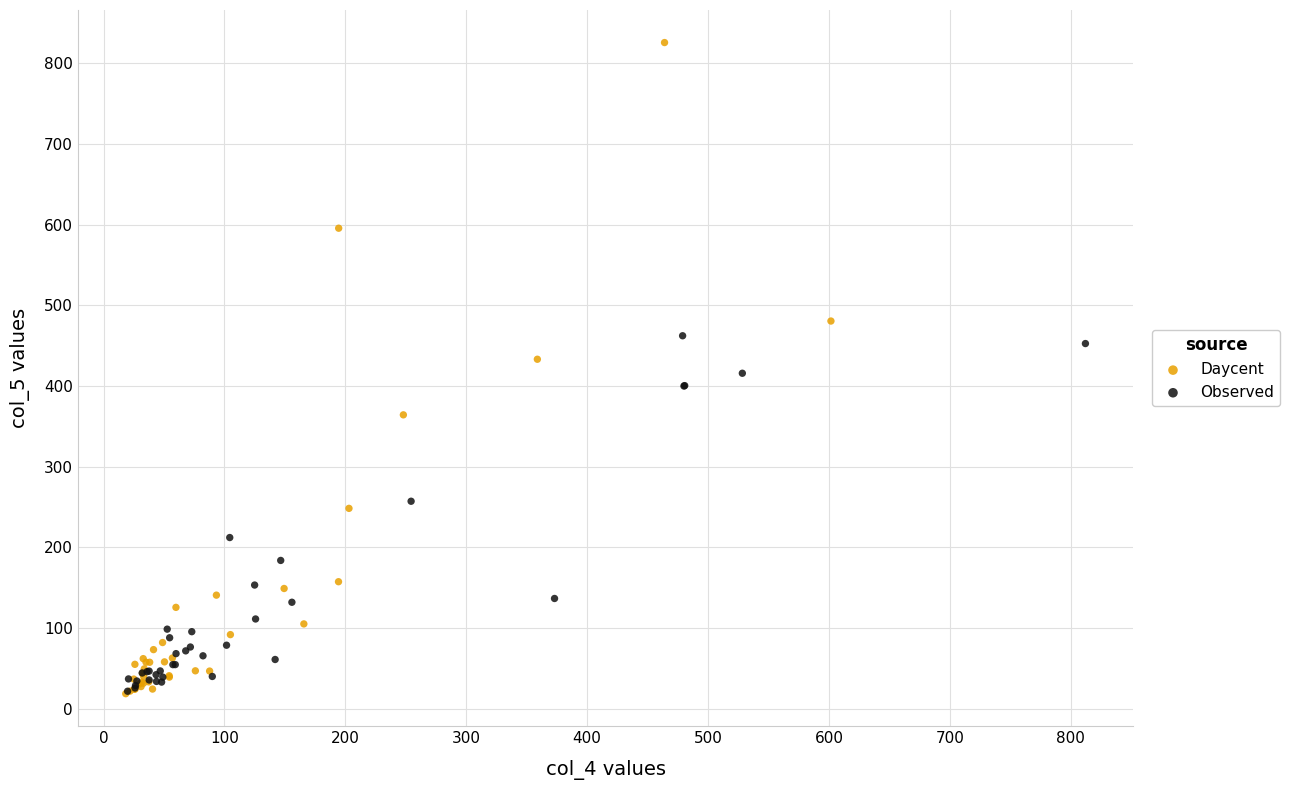

Which series has the widest spread of Y values?

Daycent